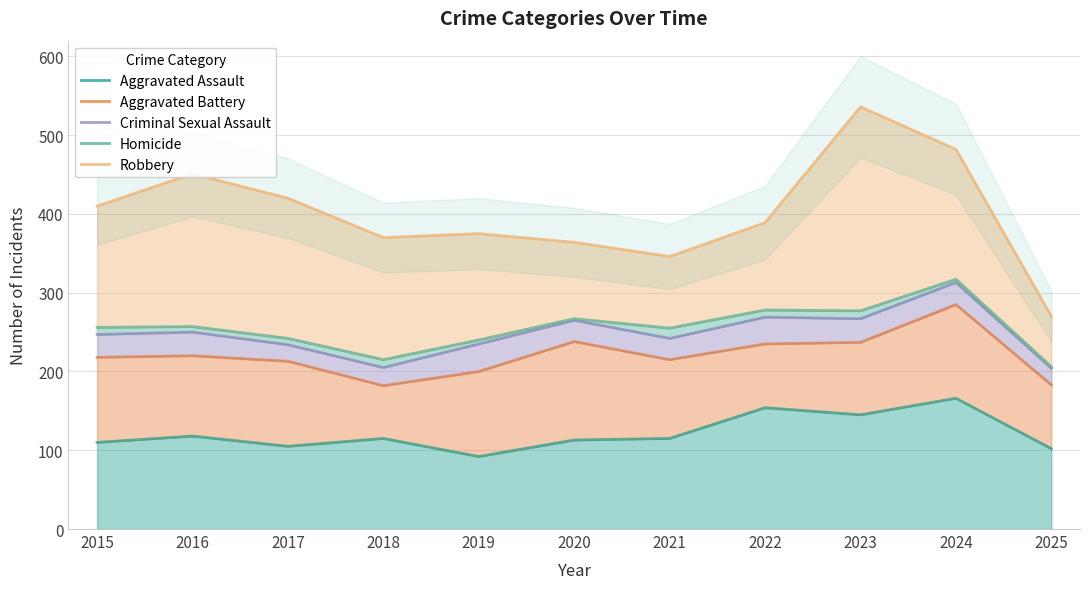

Reading right to left, transcribe all the data shown in this chart.

Aggravated Assault: 102	166	145	154	115	113	92	115	105	118	110
Aggravated Battery: 183	285	237	235	215	238	200	182	213	220	218
Criminal Sexual Assault: 204	313	267	269	242	265	235	205	234	250	247
Homicide: 206	317	277	278	255	267	240	215	242	257	256
Robbery: 270	482	536	389	346	364	375	370	420	451	410